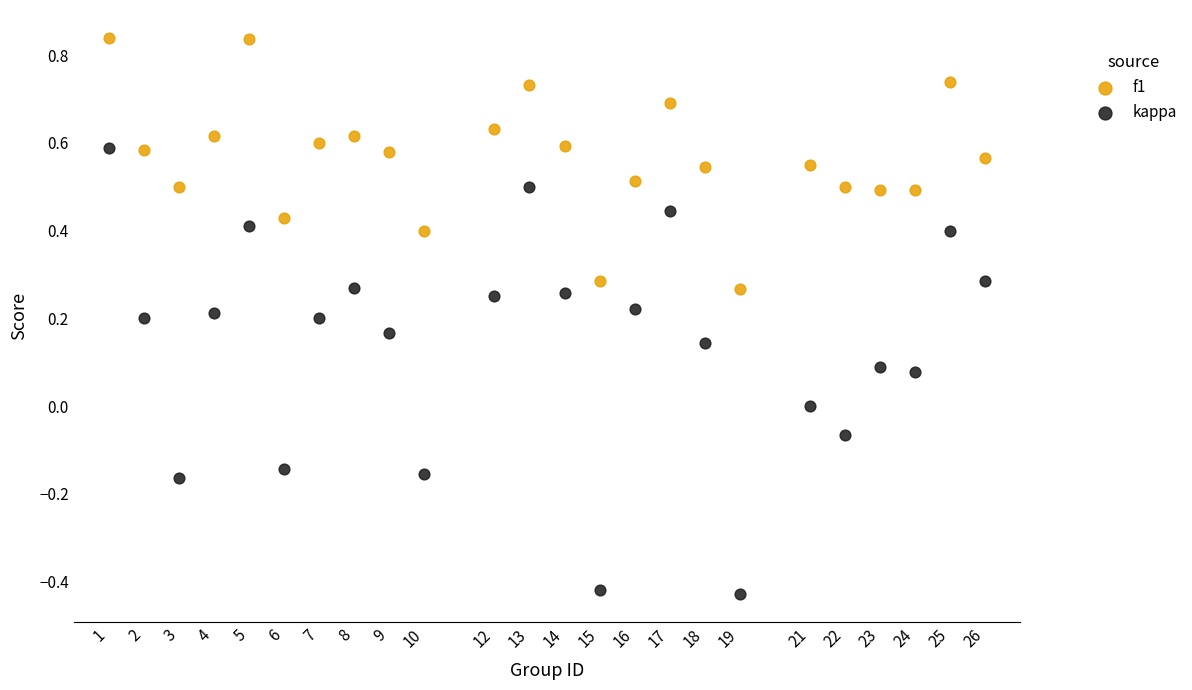

Which series contains the highest Y value?

f1